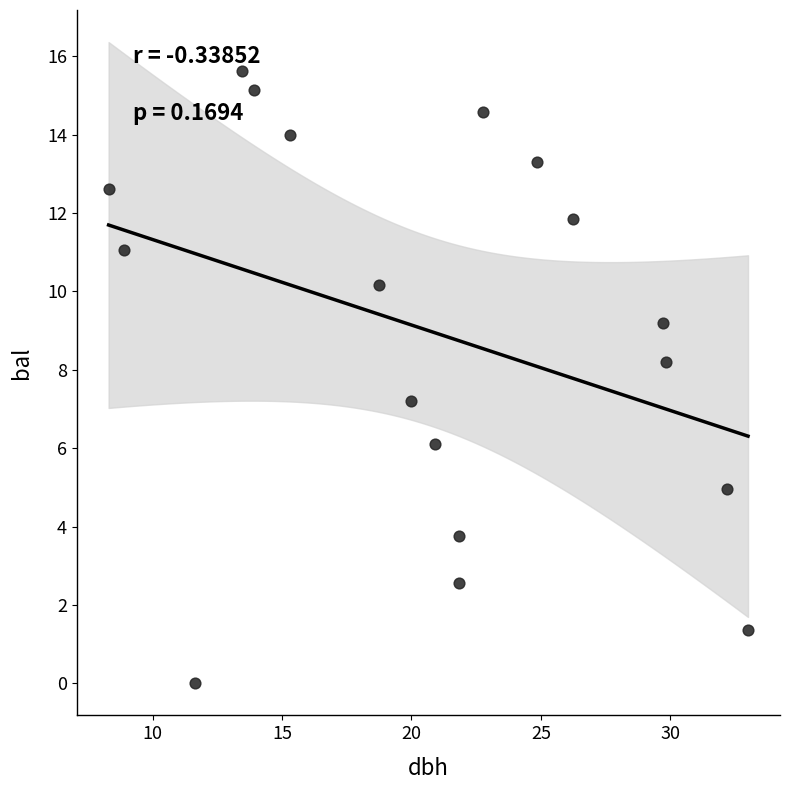

What Y value in the scatter plot is closest to 7?

7.2